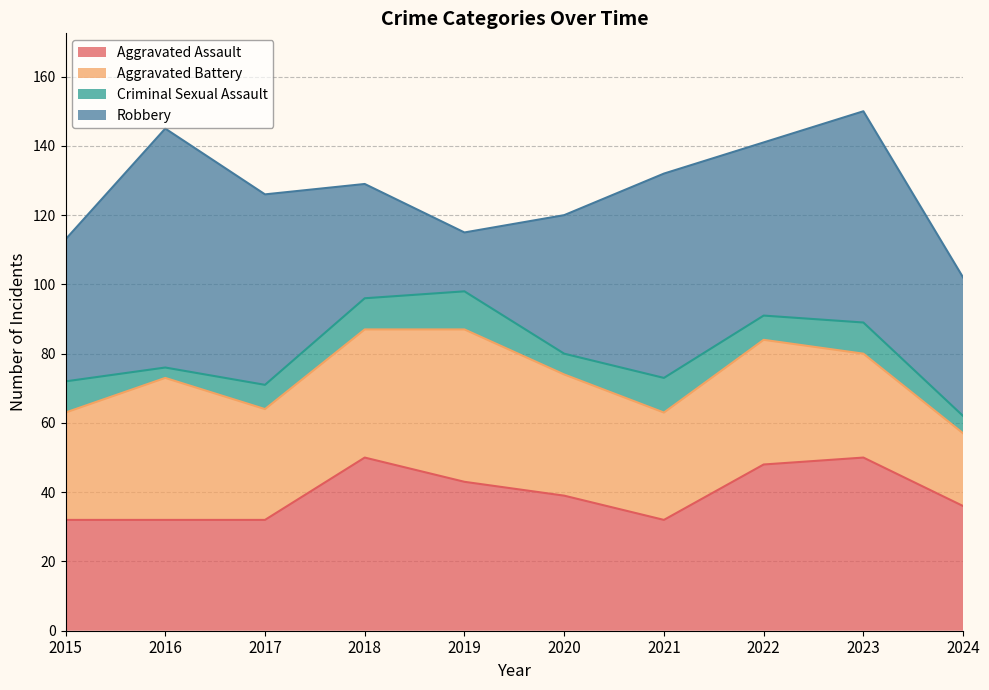

At which category is the sum across all series the highest?

2023